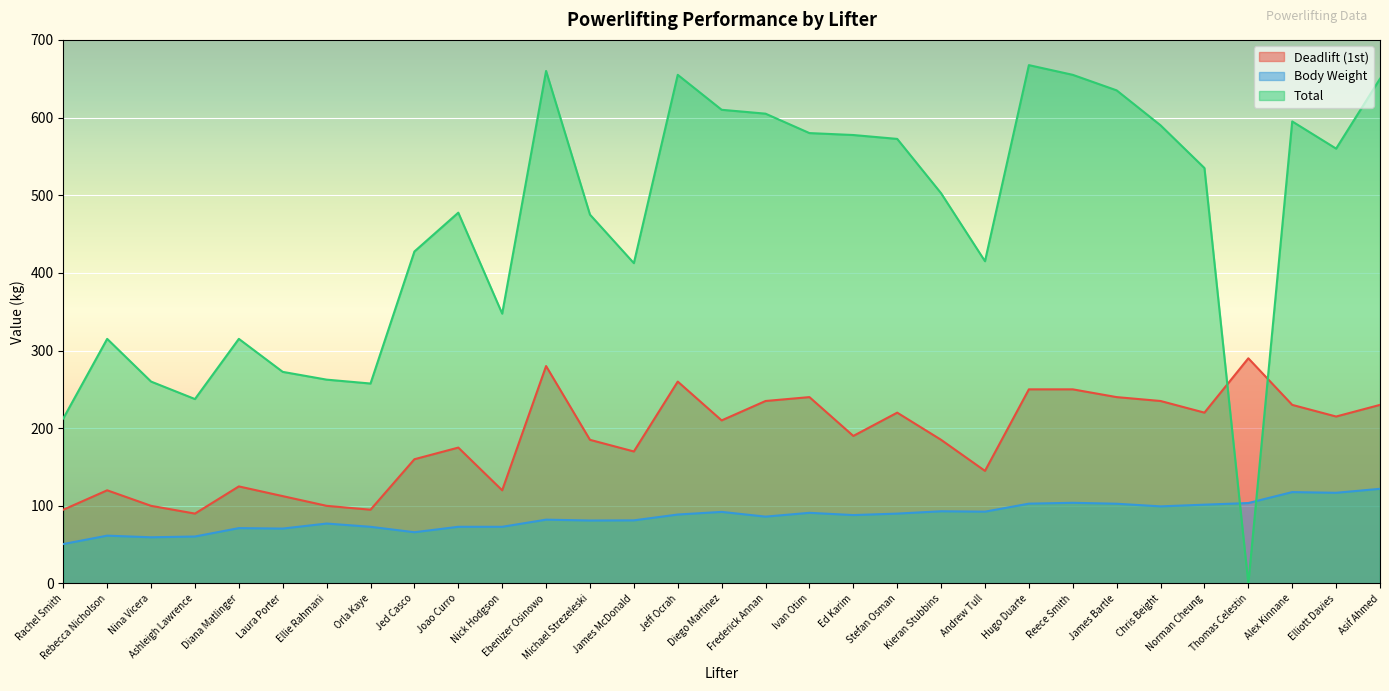

Is the value of Body Weight at Stefan Osman greater than the value of Total at Reece Smith?

No